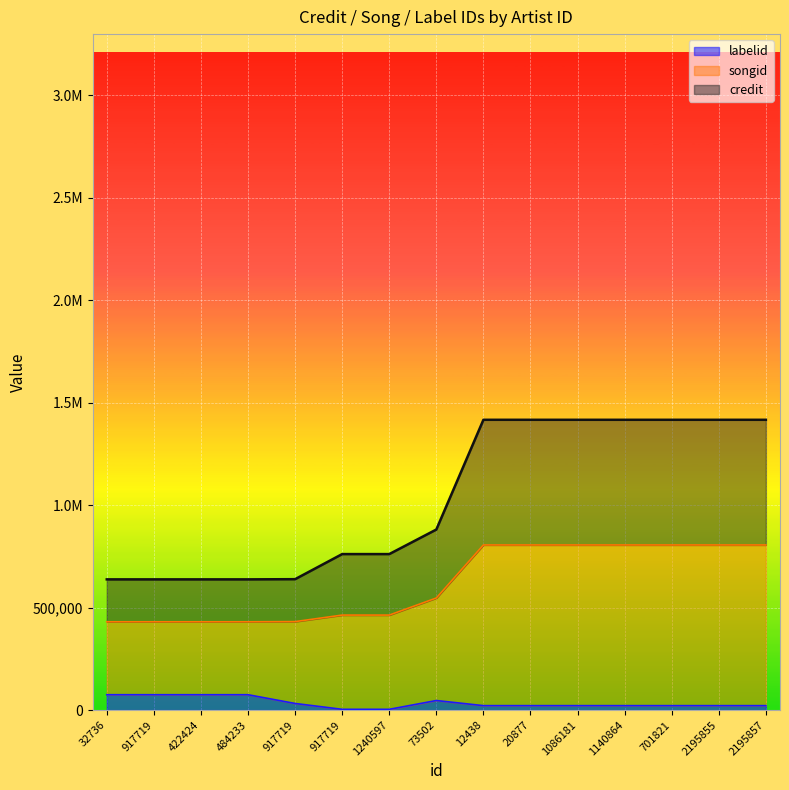

What is the label of the 6th point from the right?

20877